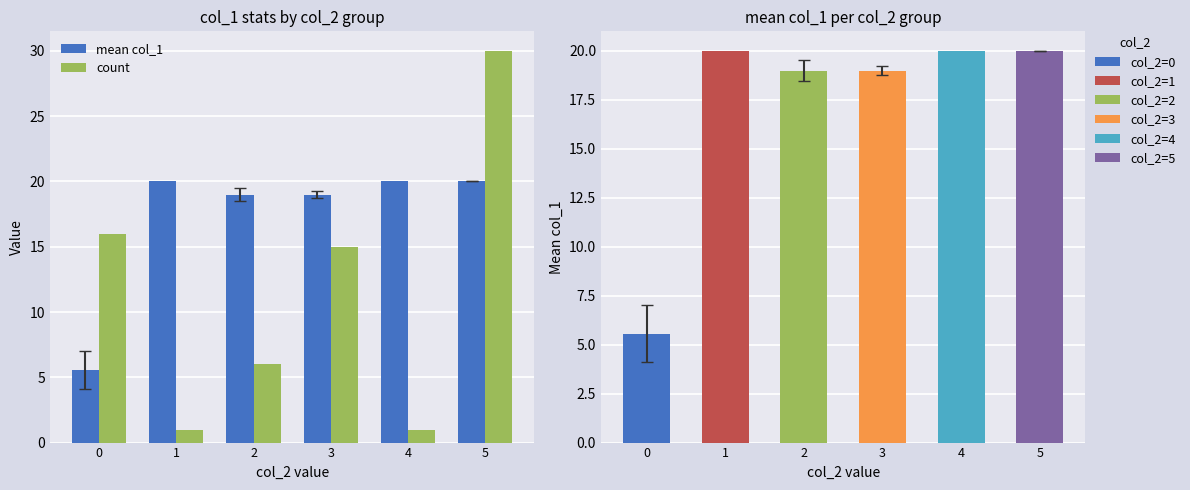

At which category does the chart reach its minimum across all series?

1